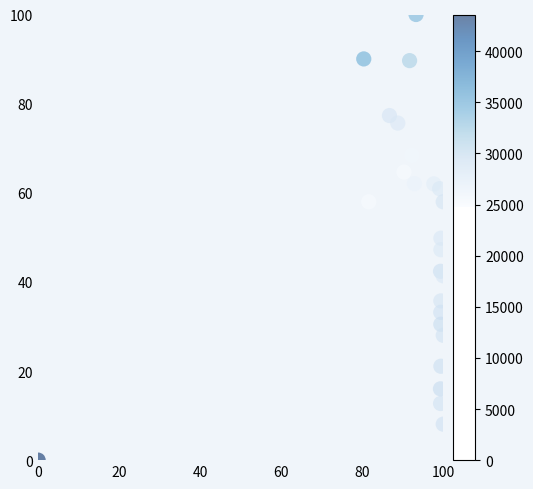

What is the range of Y values (max minus min)?

100.0